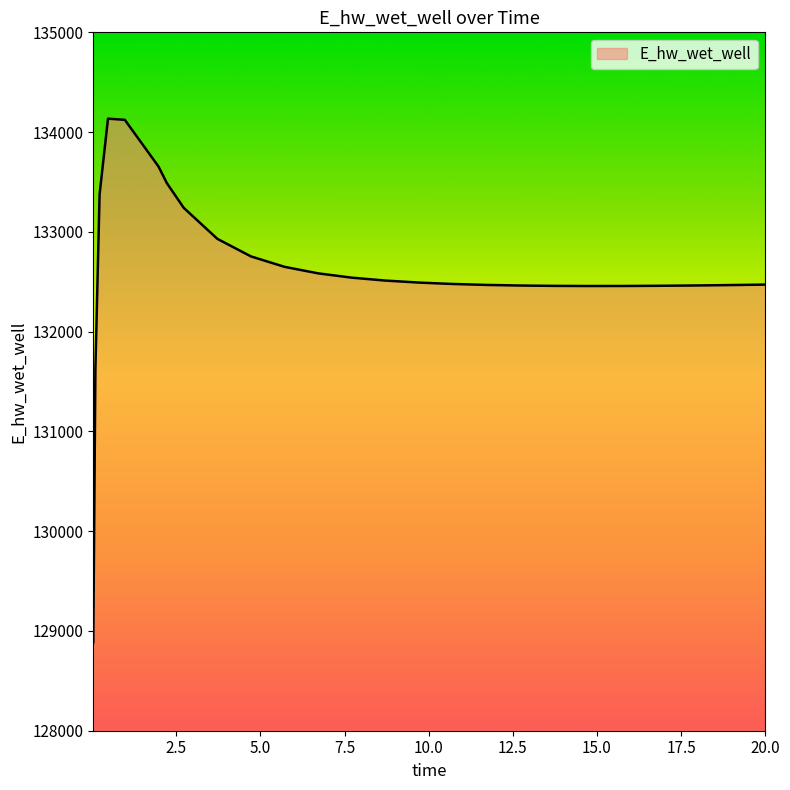

What is the minimum value shown in the chart?

128886.9